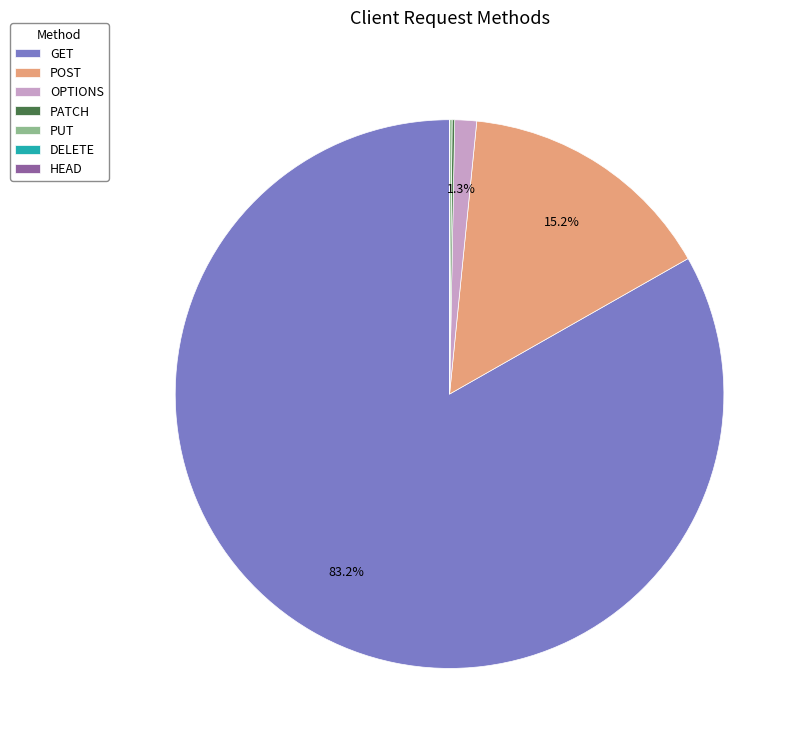

Which category has the biggest portion of the pie?

GET